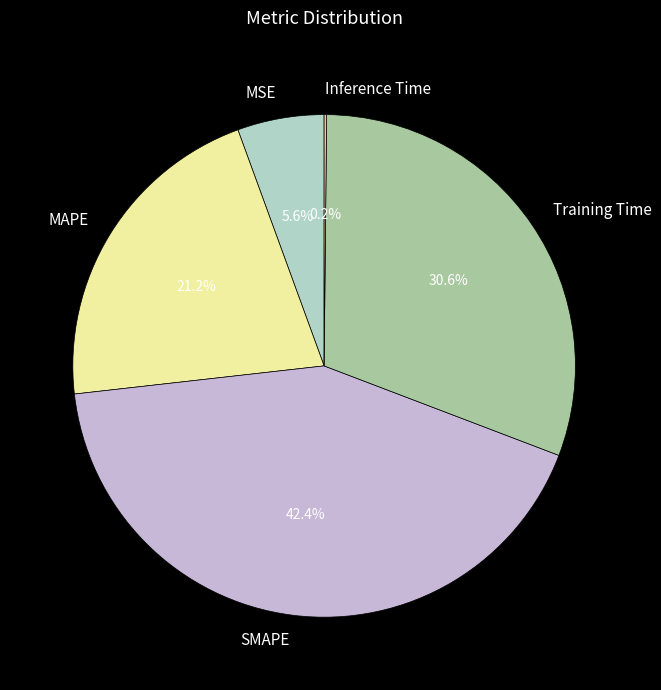

Is there any slice that represents more than half of the pie?

No